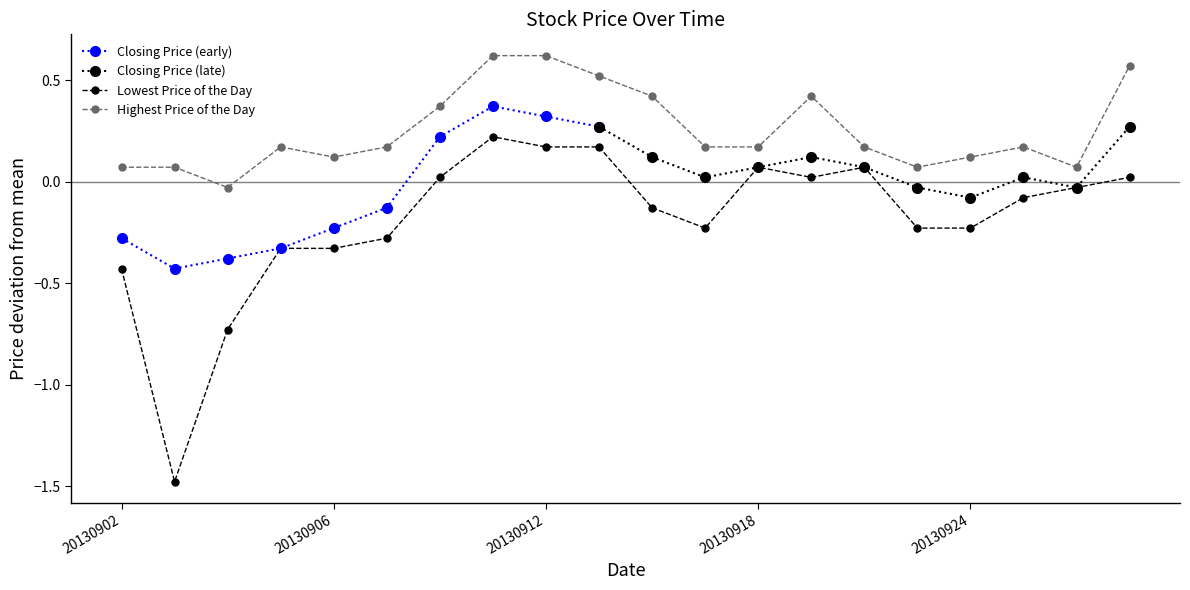

Does the chart display data point markers on the line(s)?

Yes